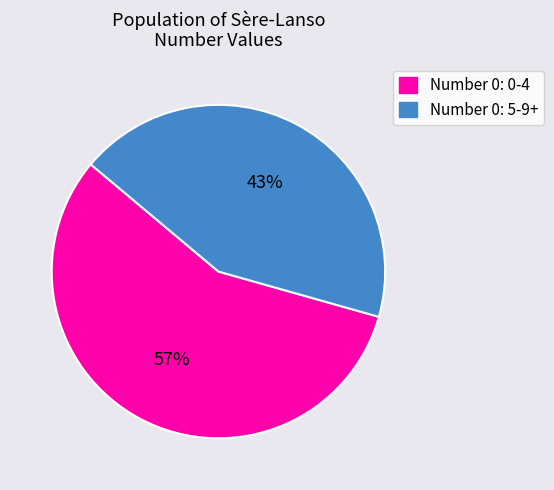

Approximately how many times larger is the value at Number 0: 0-4 compared to Number 0: 5-9+?

1.3